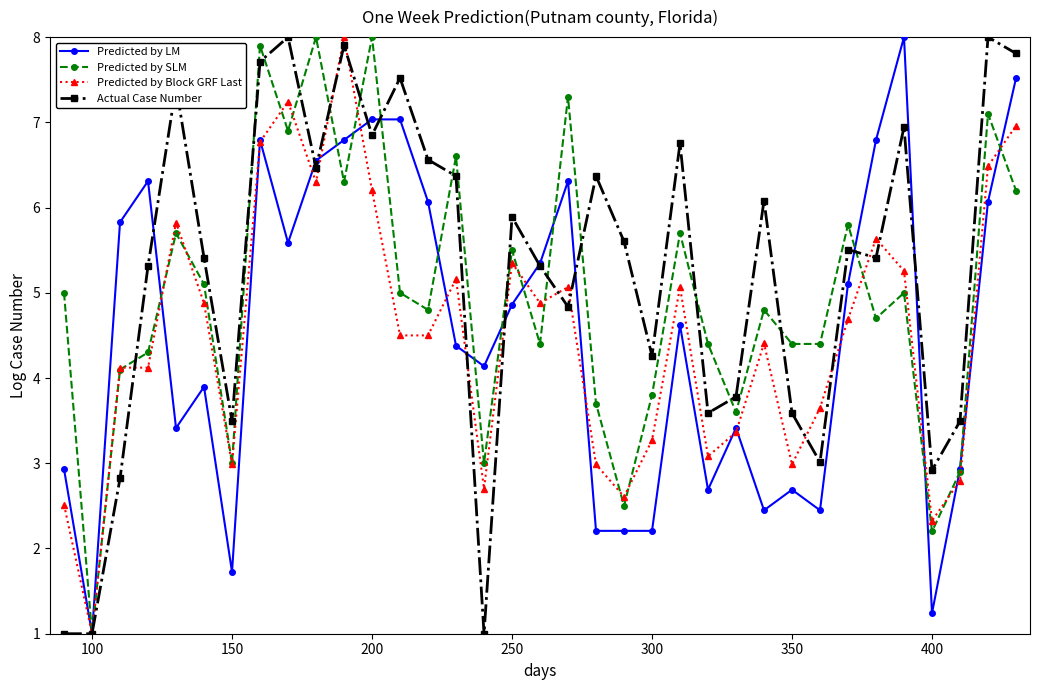

Which series has the largest total across all categories?

Actual Case Number